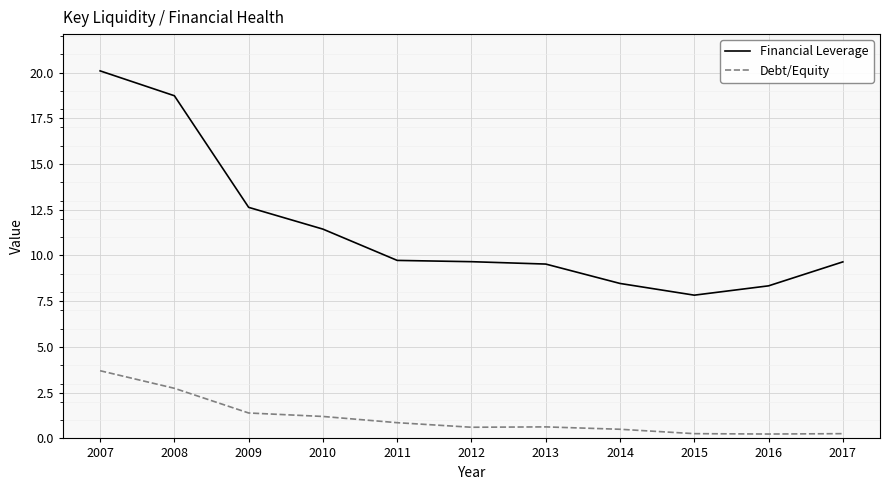

What is the approximate value of Debt/Equity at 2009?

1.4